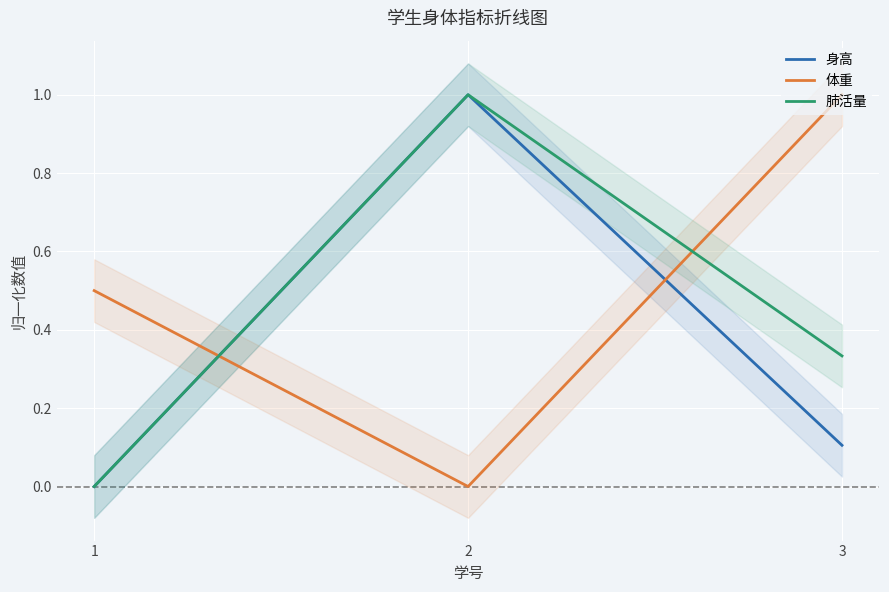

Which category has the lowest value across all series?

1